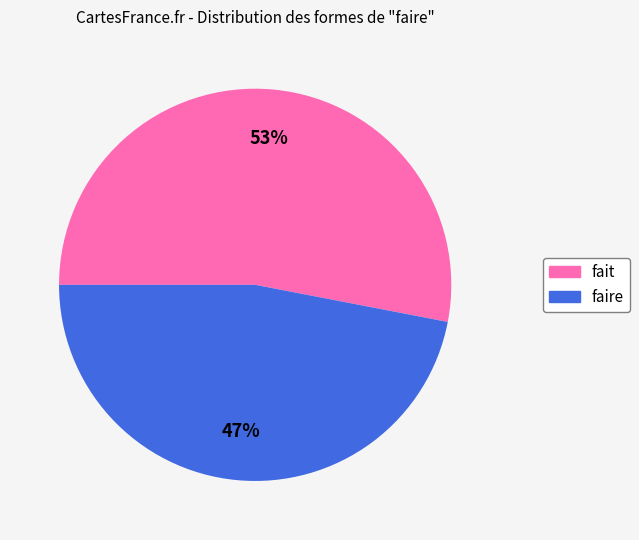

Rank the categories by value from highest to lowest.

fait, faire